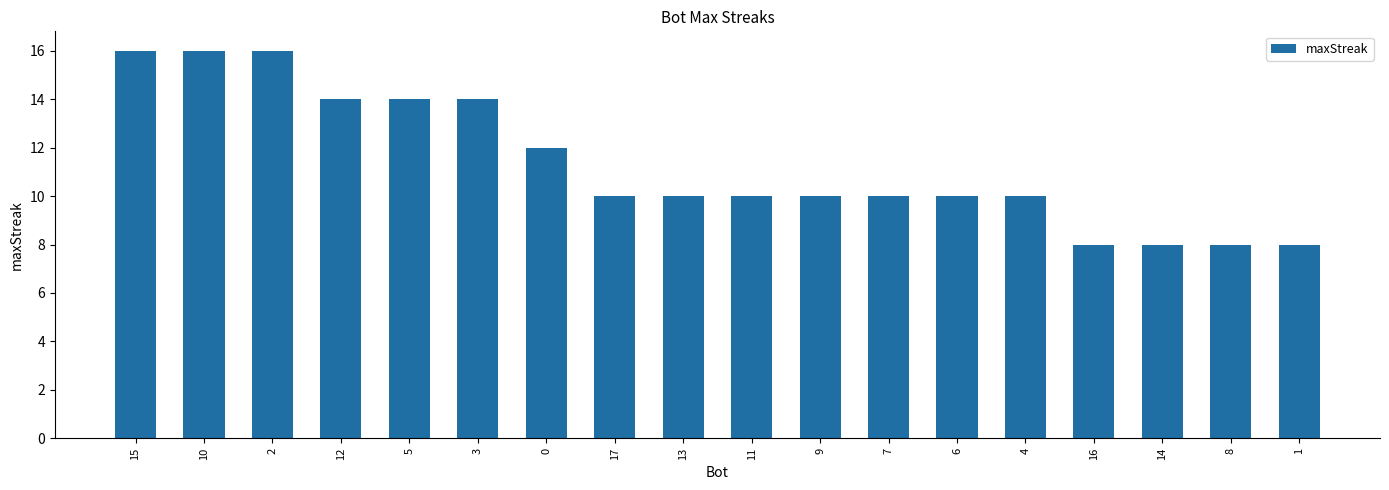

What is the difference between the maximum and minimum values?

8